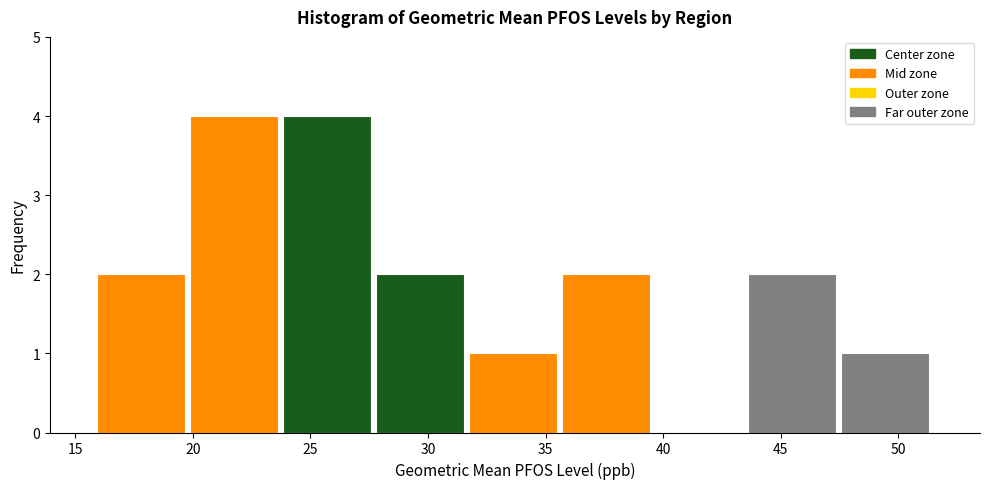

Reading left to right, list every bar in this chart as the range it spans on the x-axis followed by its height. Neither the bar edges nor the heights are printed on the chart, so give them approximately, as read against the axes.

16.0 to 20.0: 2
20.0 to 24.0: 4
24.0 to 28.0: 4
28.0 to 31.5: 2
31.5 to 35.5: 1
35.5 to 39.5: 2
39.5 to 43.5: 0
43.5 to 47.5: 2
47.5 to 51.5: 1